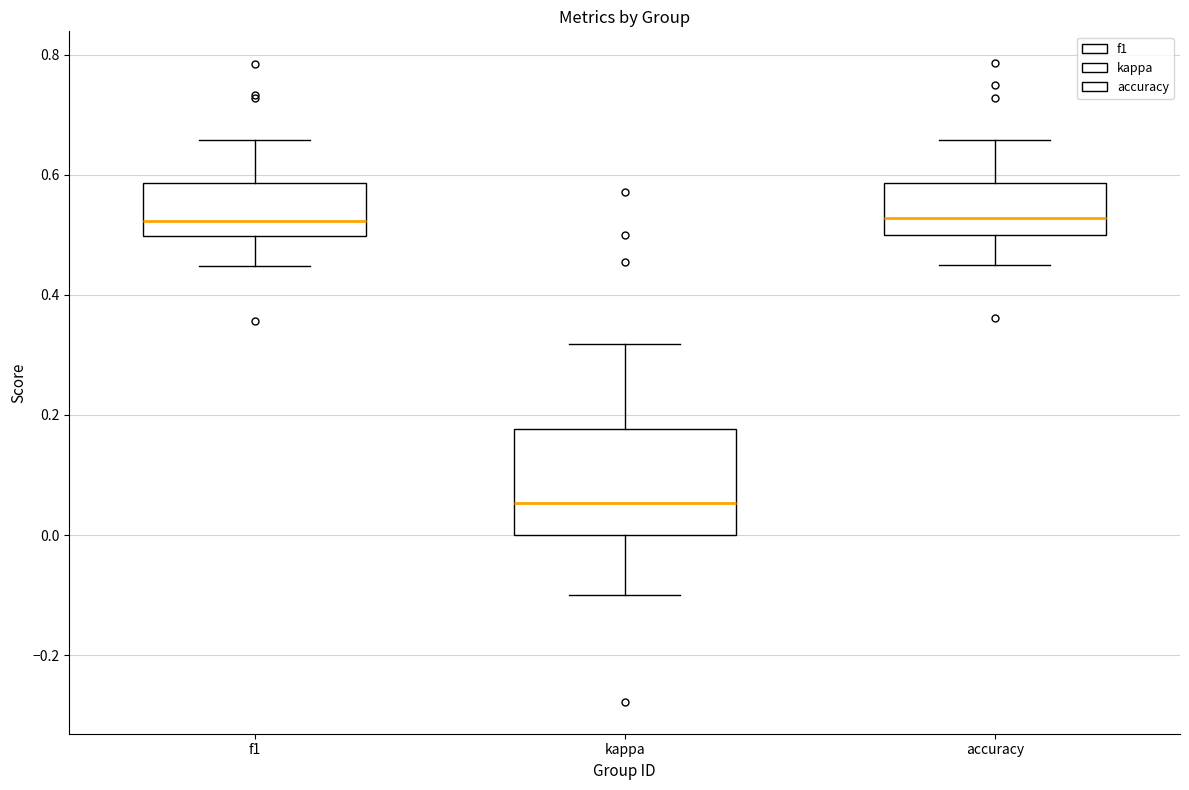

Reading left to right, transcribe this box plot: for each box, give where its median line is, the range the box spans, and where its two whiskers end, as read against the y-axis. The values are not printed on the chart, so give them approximately, as read against the axis.

f1: median 0.52, box 0.50 to 0.58, whiskers 0.44 to 0.66
kappa: median 0.06, box 0.00 to 0.18, whiskers -0.10 to 0.32
accuracy: median 0.52, box 0.50 to 0.58, whiskers 0.46 to 0.66